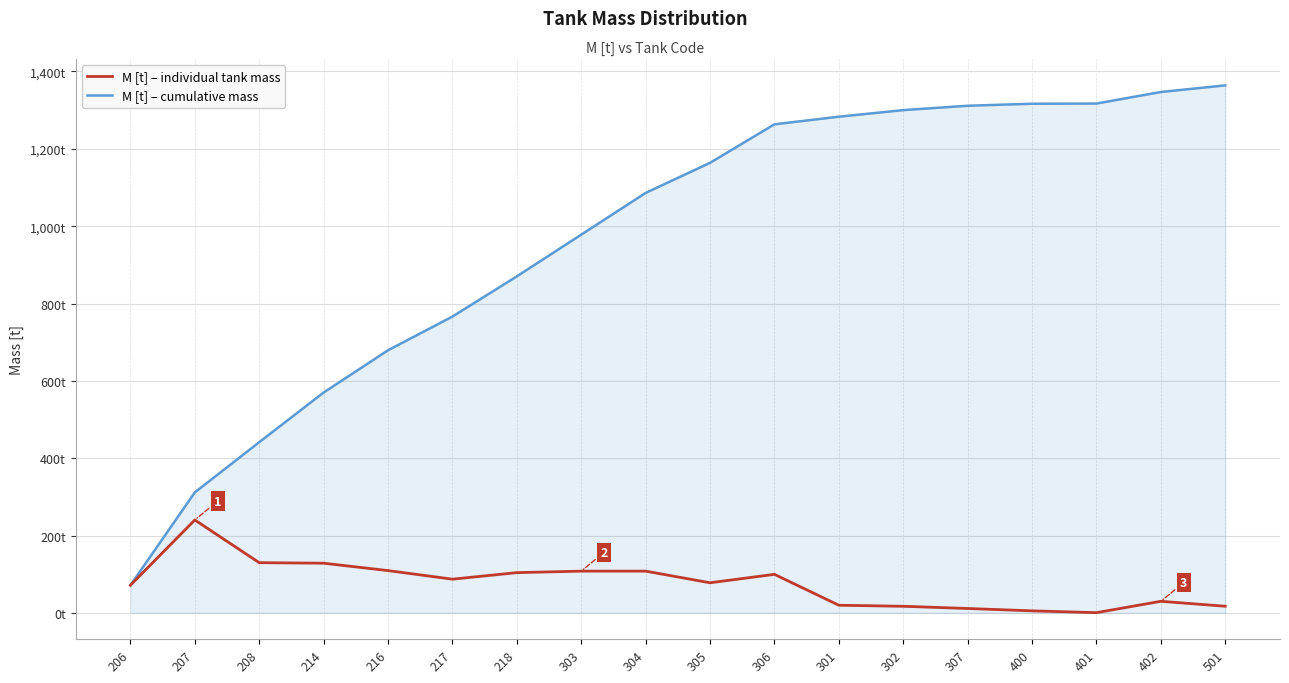

At how many categories does at least one series exceed 547?

15